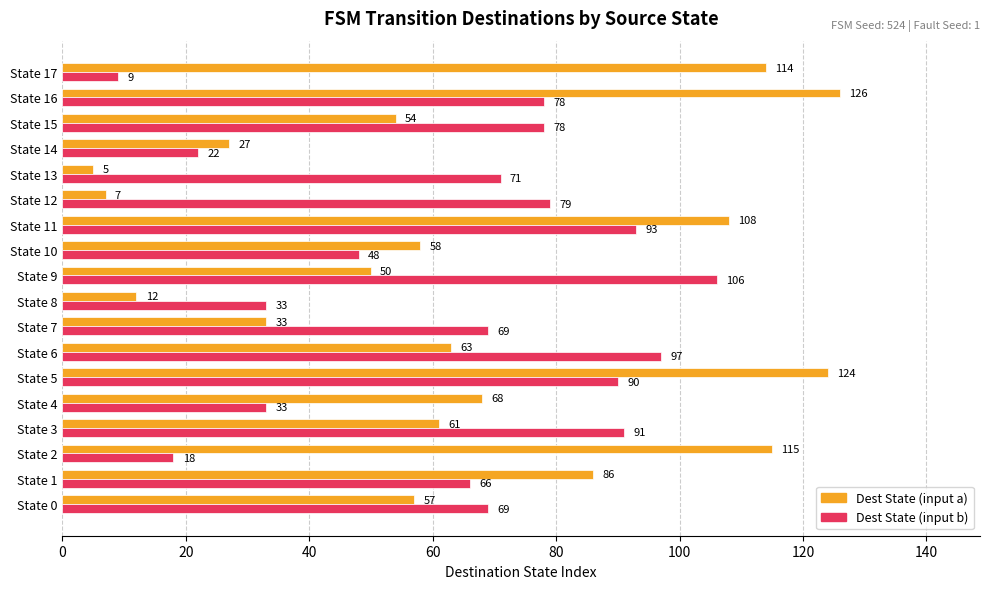

Which category has the highest value in the Dest State (input a) series?

State 16